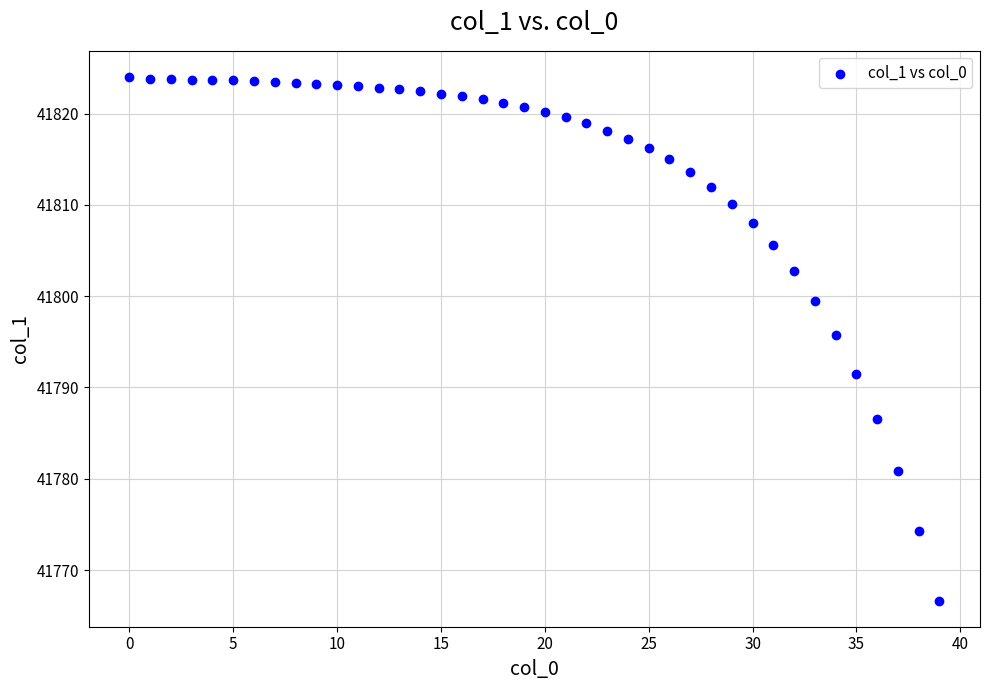

What Y value in the scatter plot is closest to 41795?

41795.8